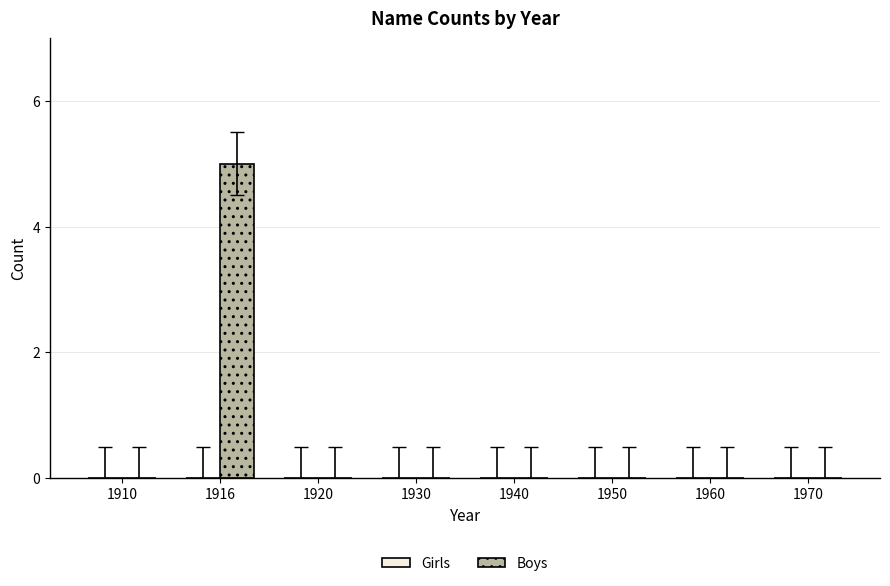

Which category has the highest value across all series?

1916